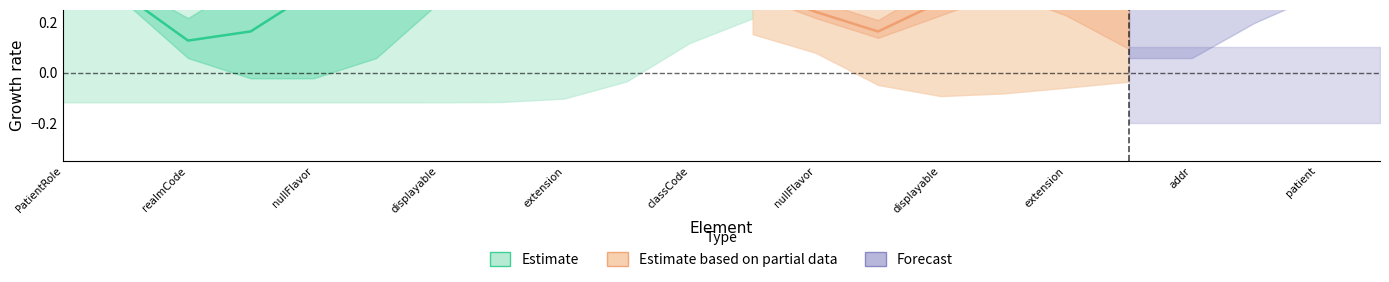

True or false: Base_Min and Min intersect in this chart.

False